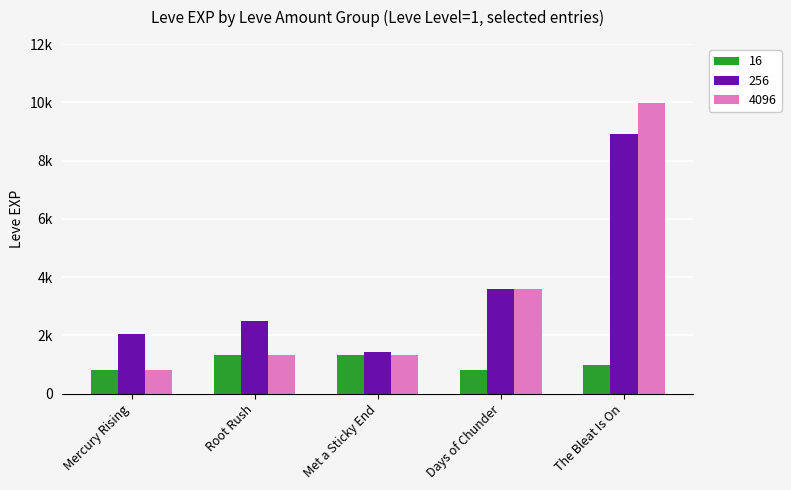

List the series in order of their peak value, highest first.

4096, 256, 16